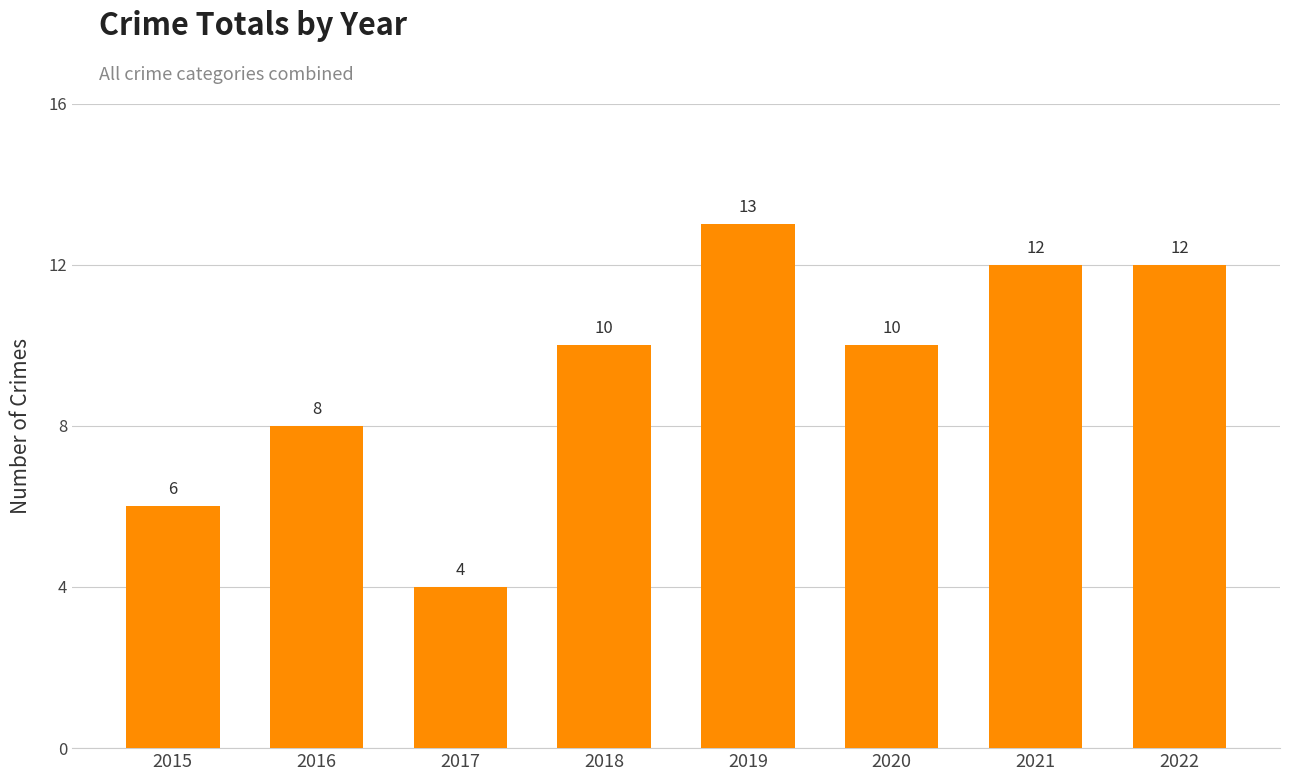

True or false: the data shows 13 at 2019.

True